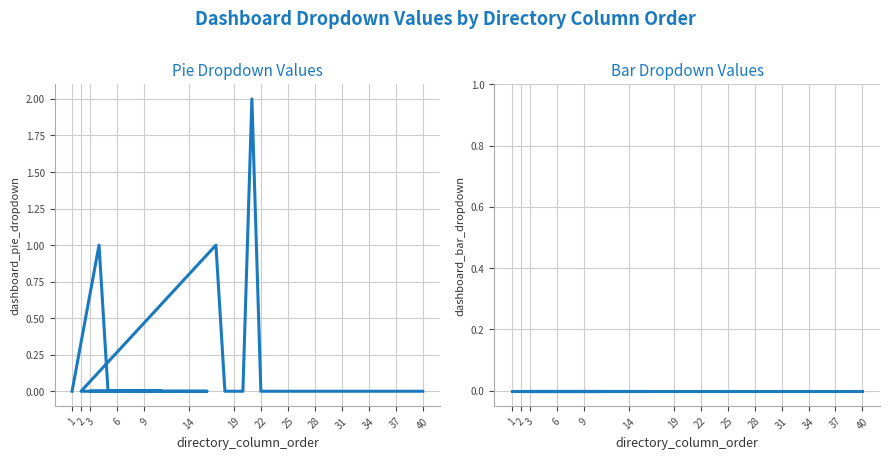

Which category has the highest value in the dashboard_bar_dropdown series?

1